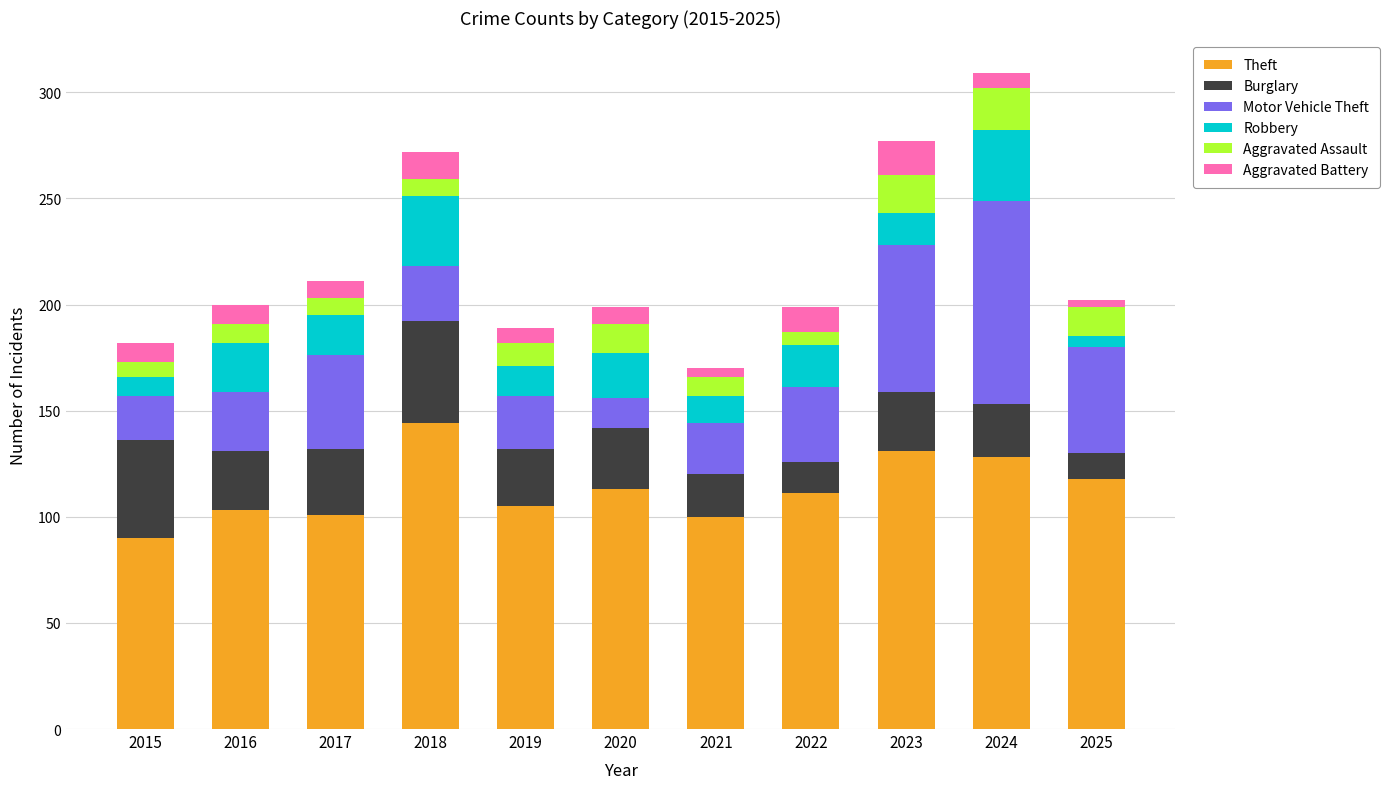

True or false: Theft has a value of 70 at 2019.

False